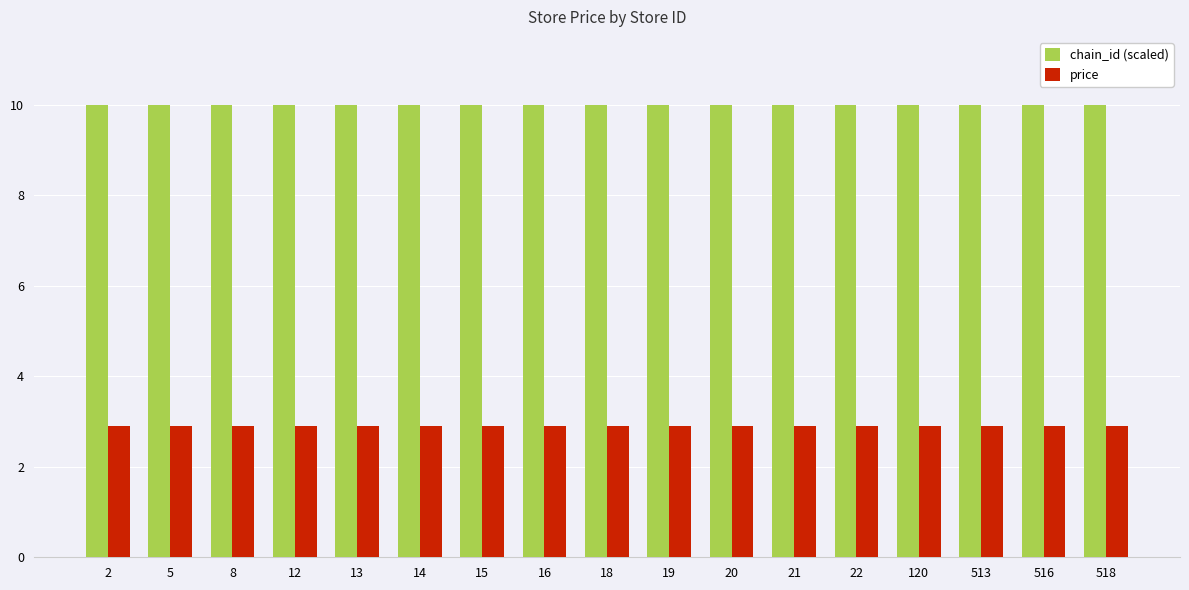

What is the greatest value displayed?

10.0